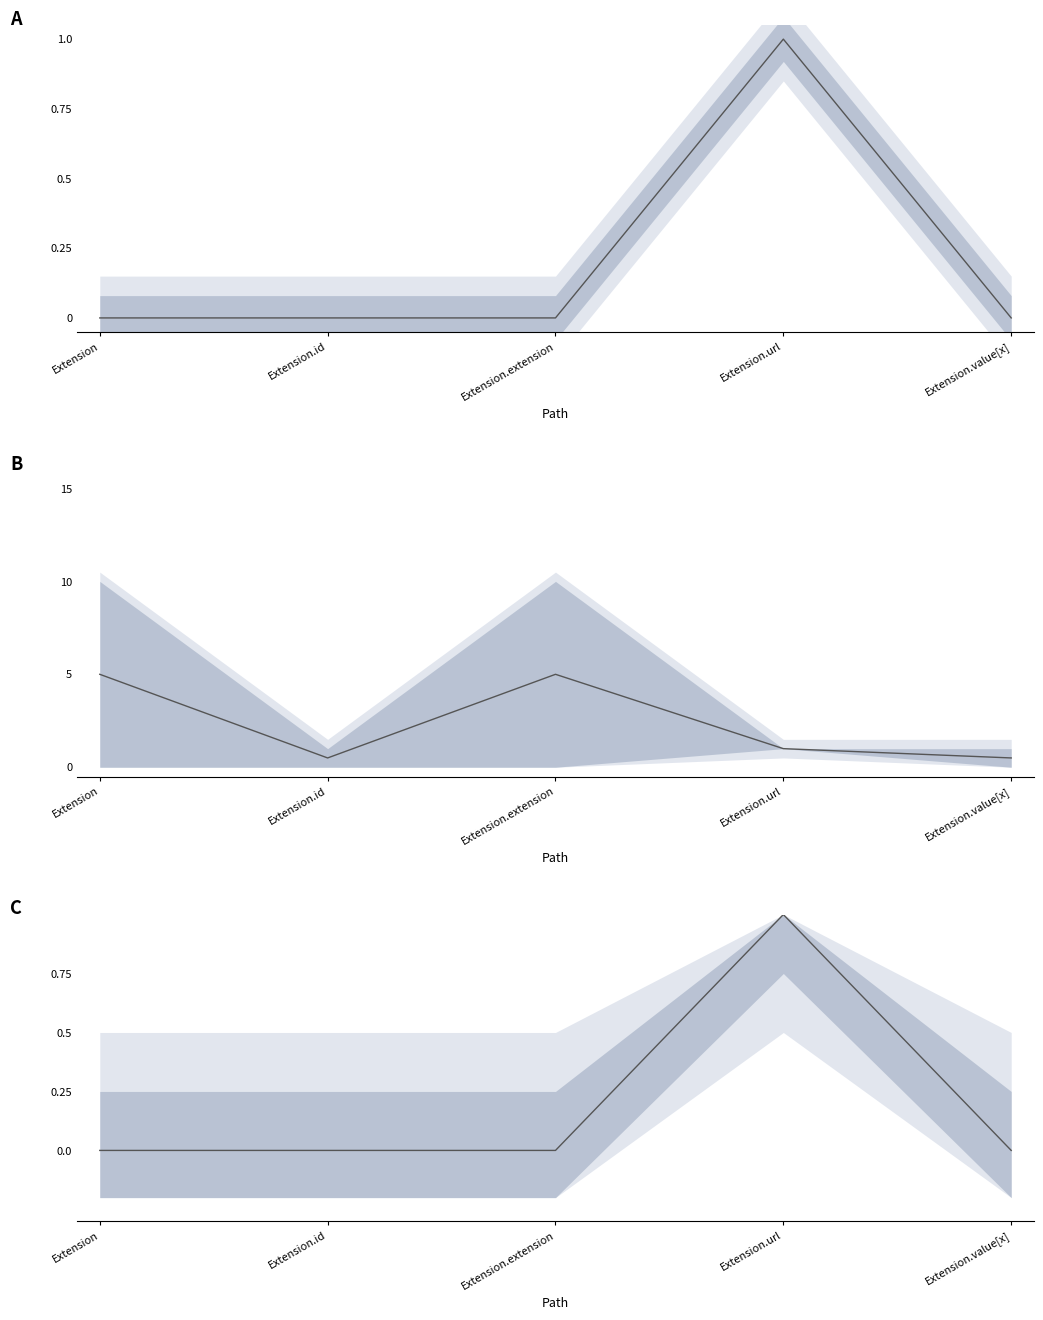

Reading left to right, transcribe all the data shown in this chart.

Extension=0.0	Extension.id=0.0	Extension.extension=0.0	Extension.url=1.0	Extension.value[x]=0.0